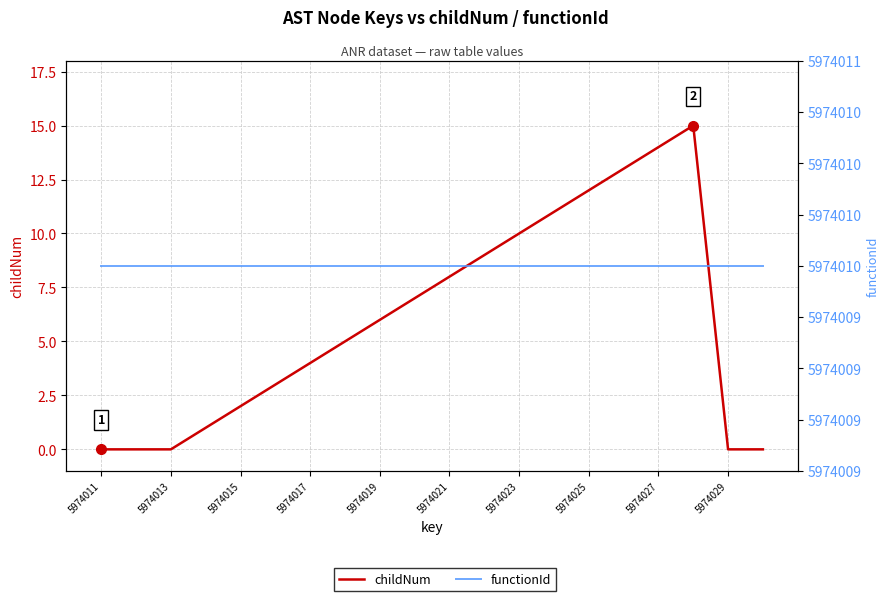

True or false: childNum and functionId intersect in this chart.

False